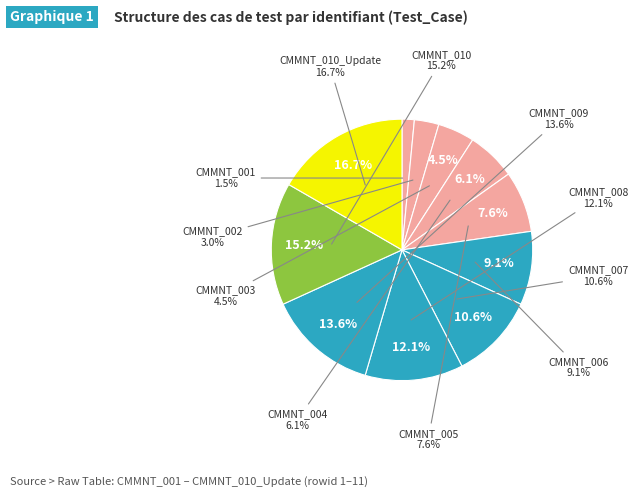

To the nearest percent, what is the average slice percentage?

9%